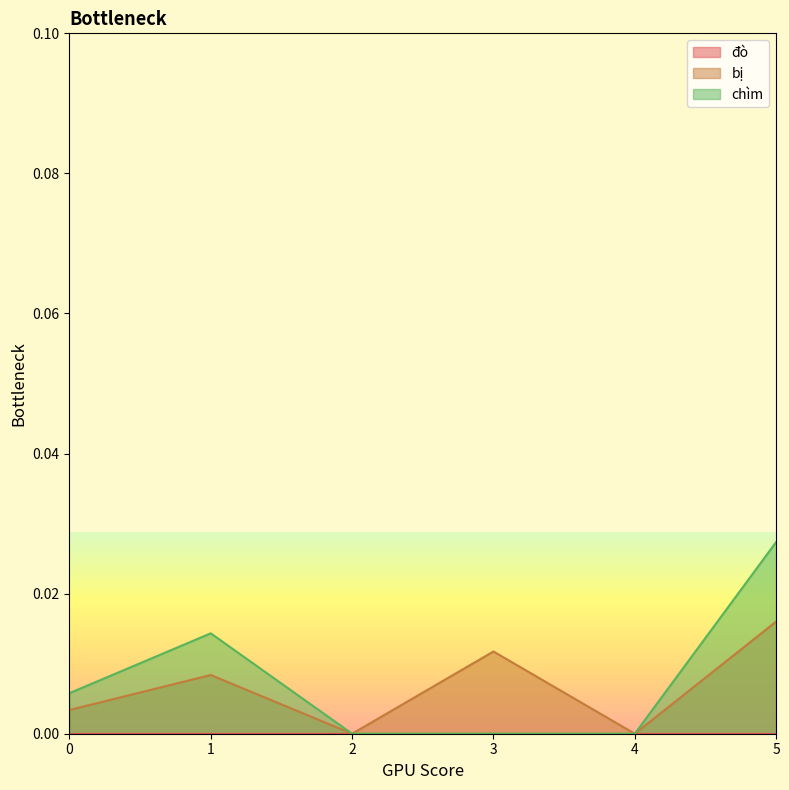

True or false: chìm and bị intersect in this chart.

False